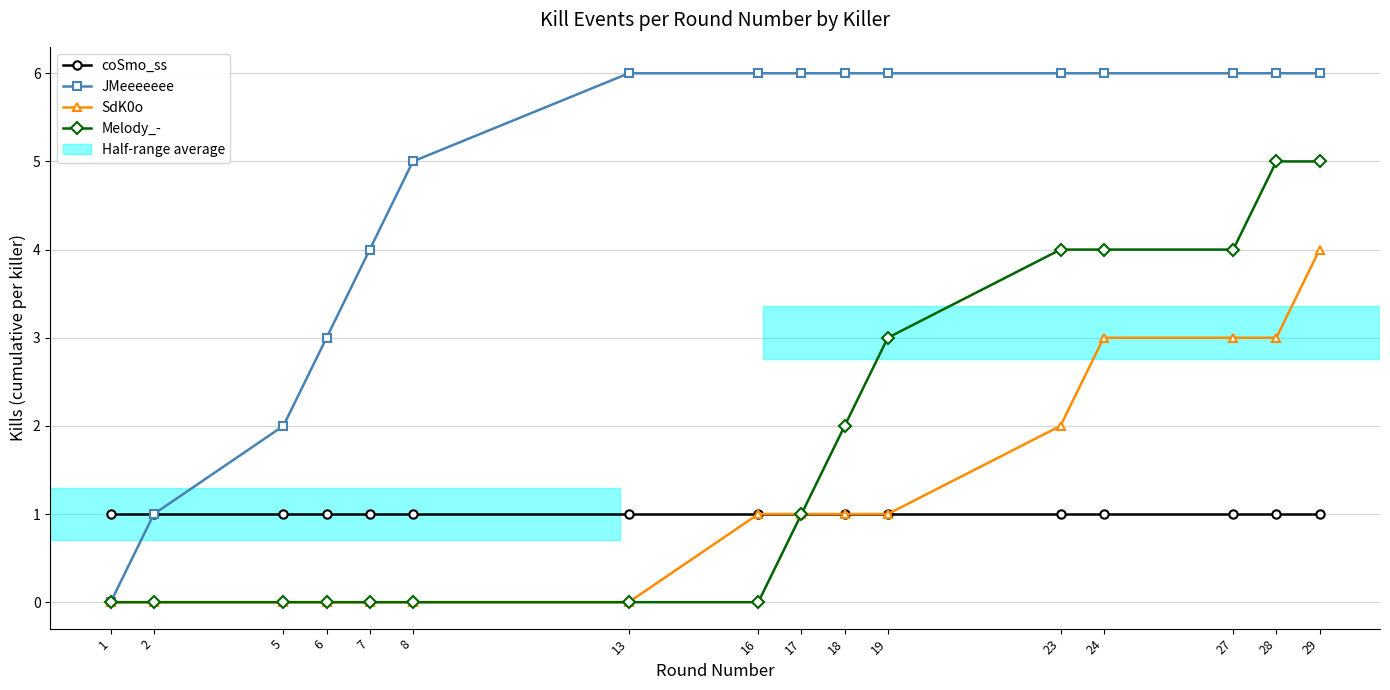

How many lines are shown in the chart?

4